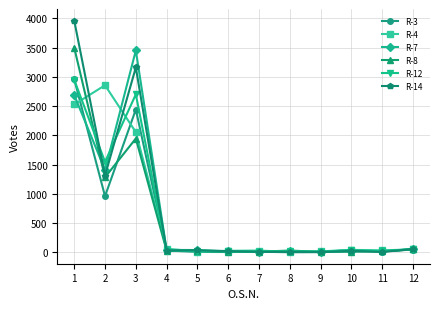

What is the difference between the R-14 values at 2 and 11?

1307